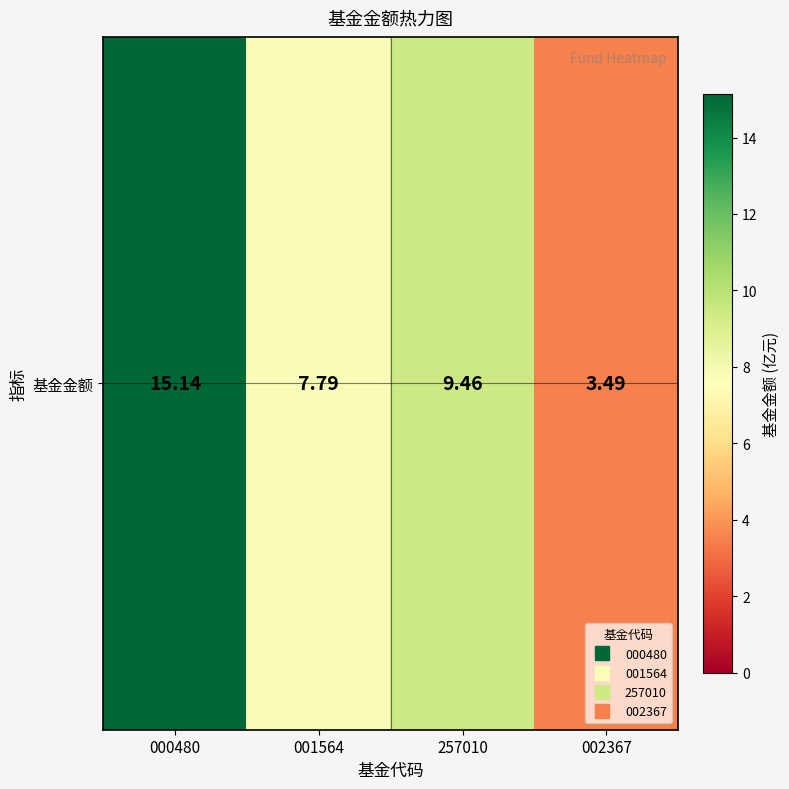

Count the number of data series in this chart.

1